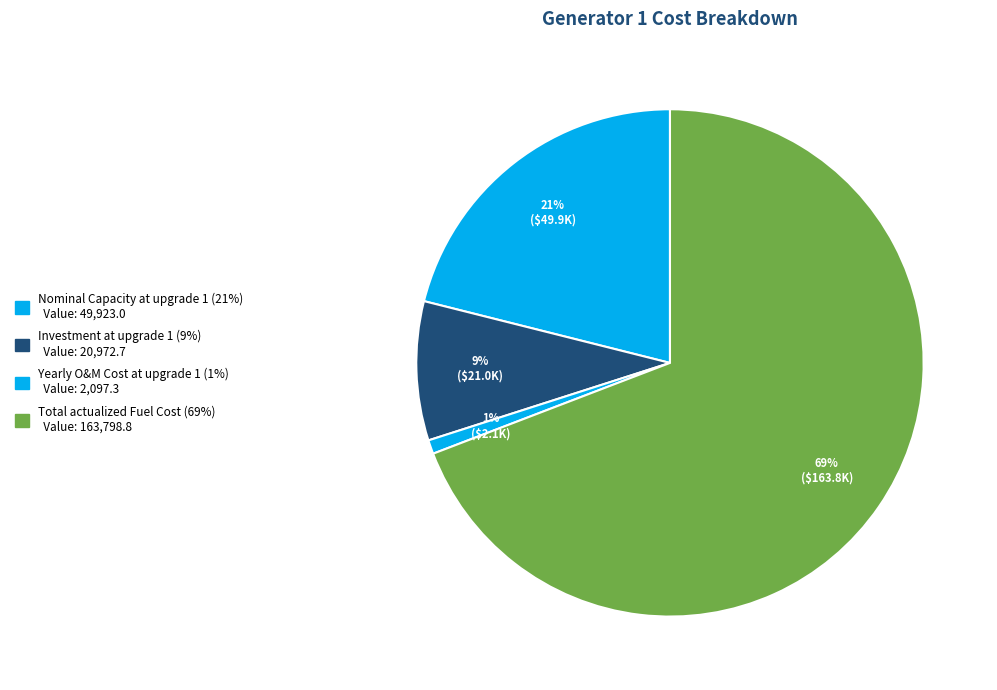

How many slices are in this pie chart?

4